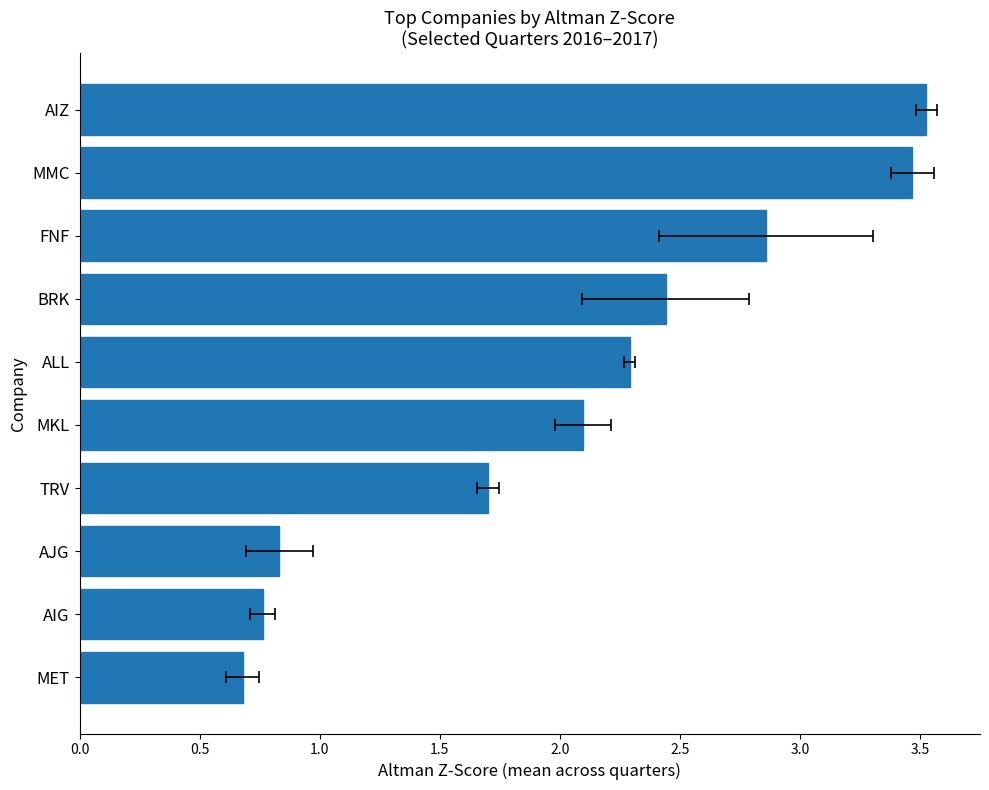

Between AIZ and MET, which is larger?

AIZ